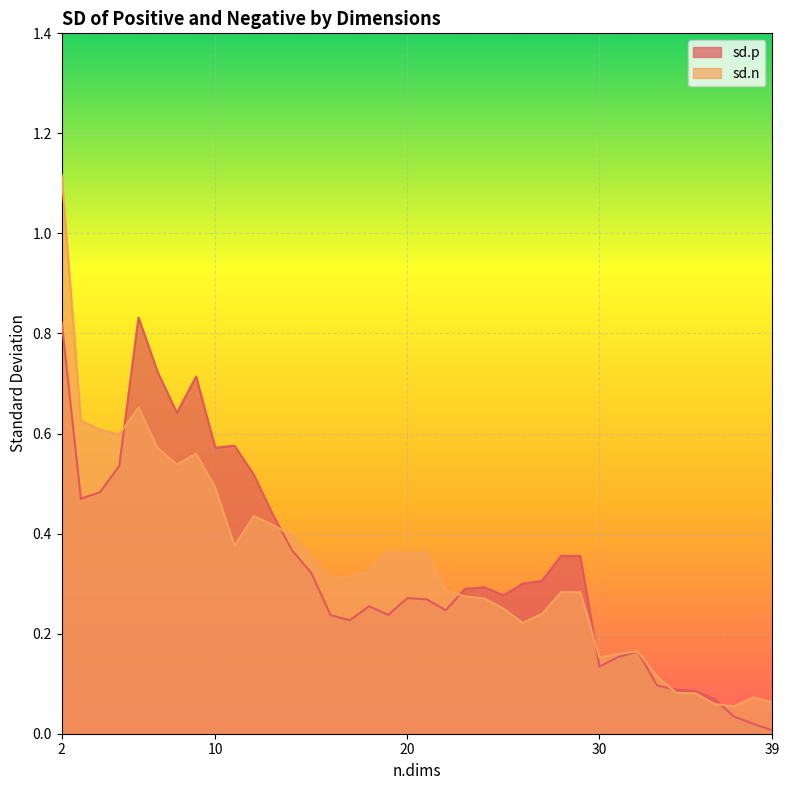

What are all the series names shown in the legend?

sd.p, sd.n